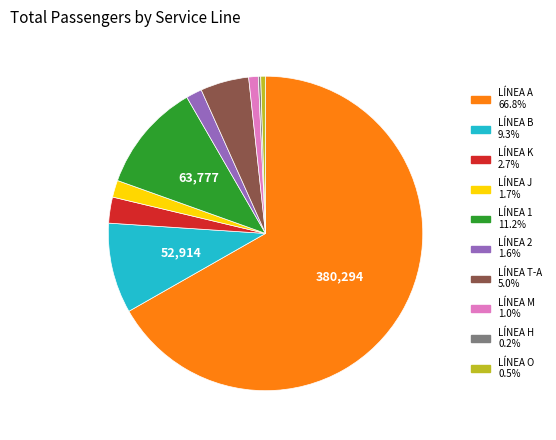

What is the ratio of the value at LÍNEA A to the value at LÍNEA B?

7.2